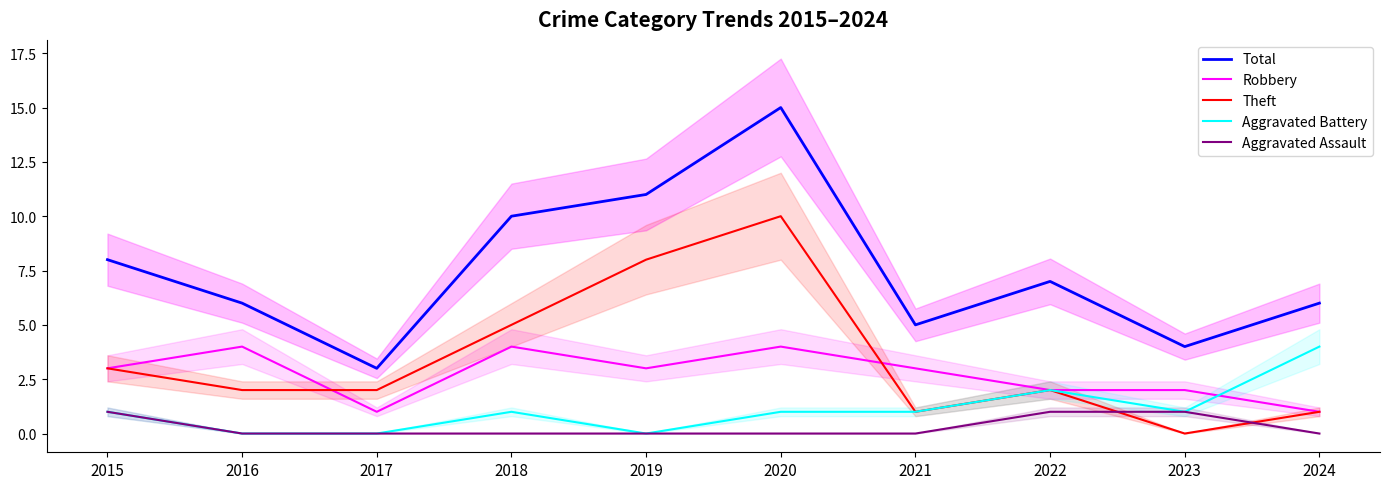

List the series in order of their peak value, highest first.

Total, Theft, Robbery, Aggravated Battery, Aggravated Assault